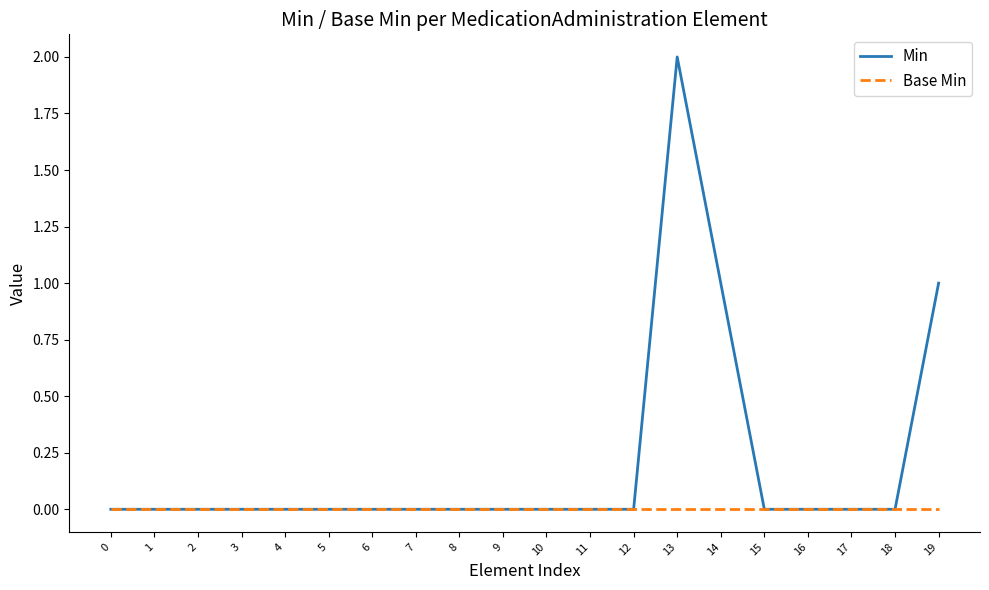

The value of Min at 0 is 0. True or false?

True